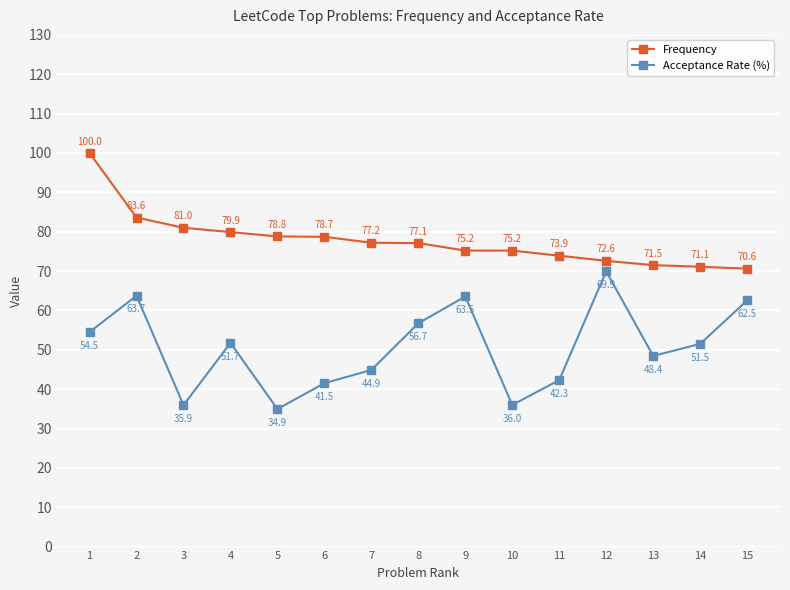

True or false: Acceptance Rate (%) and Frequency cross at least once.

False